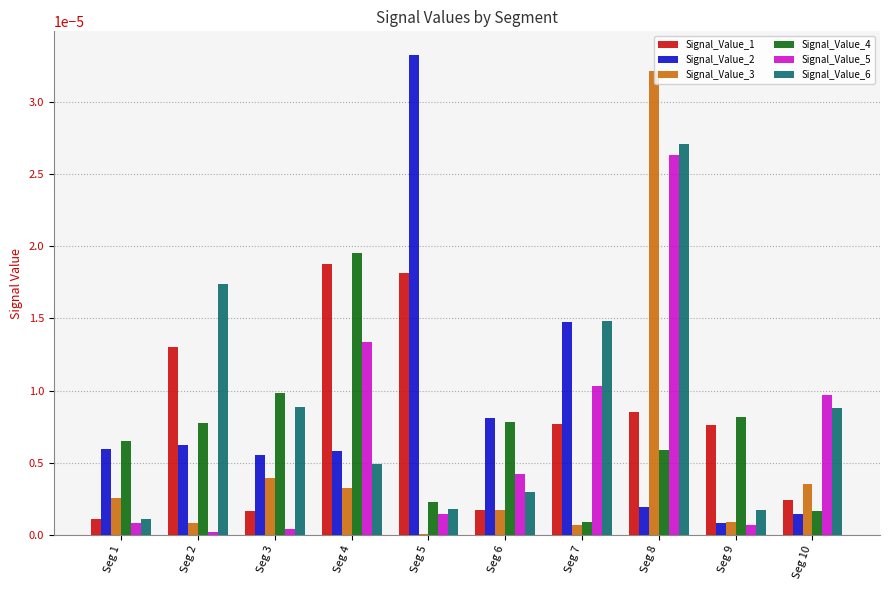

The value of Signal_Value_5 at Seg 9 is 0.0. True or false?

True